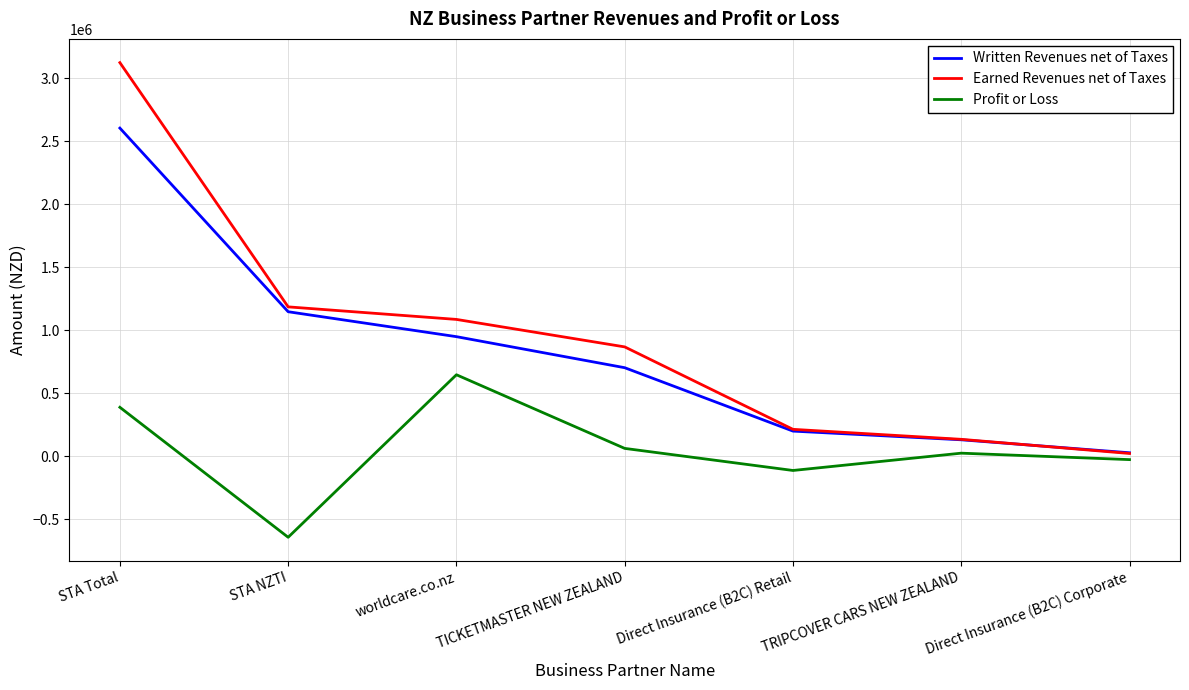

Which series has the largest range (max minus min)?

Earned Revenues net of Taxes